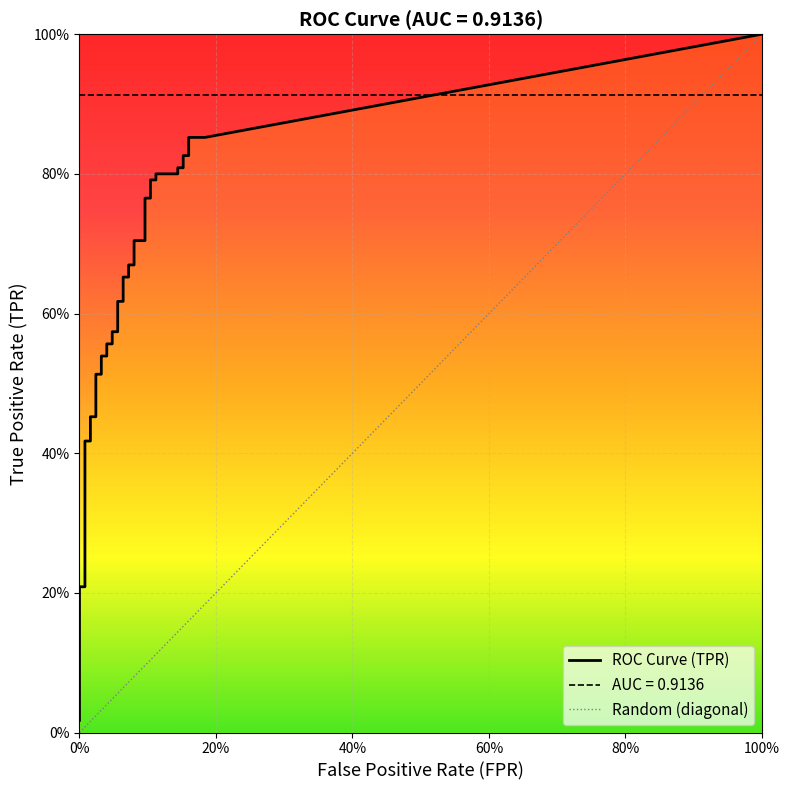

Count the number of data series in this chart.

2